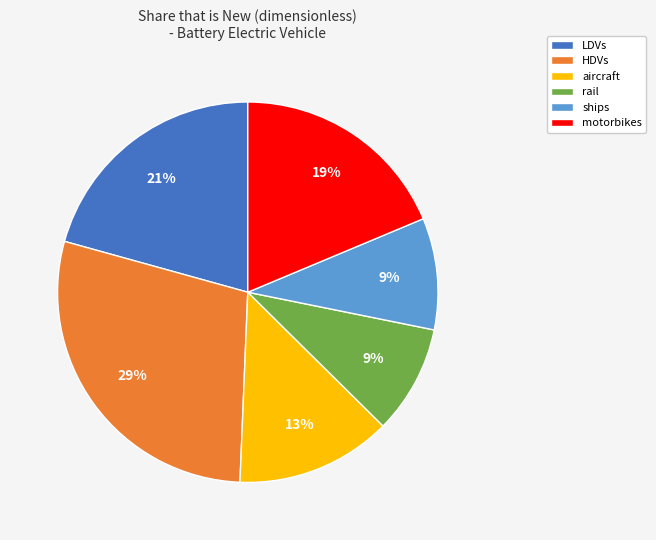

To the nearest percent, what percentage of the pie is aircraft?

13%